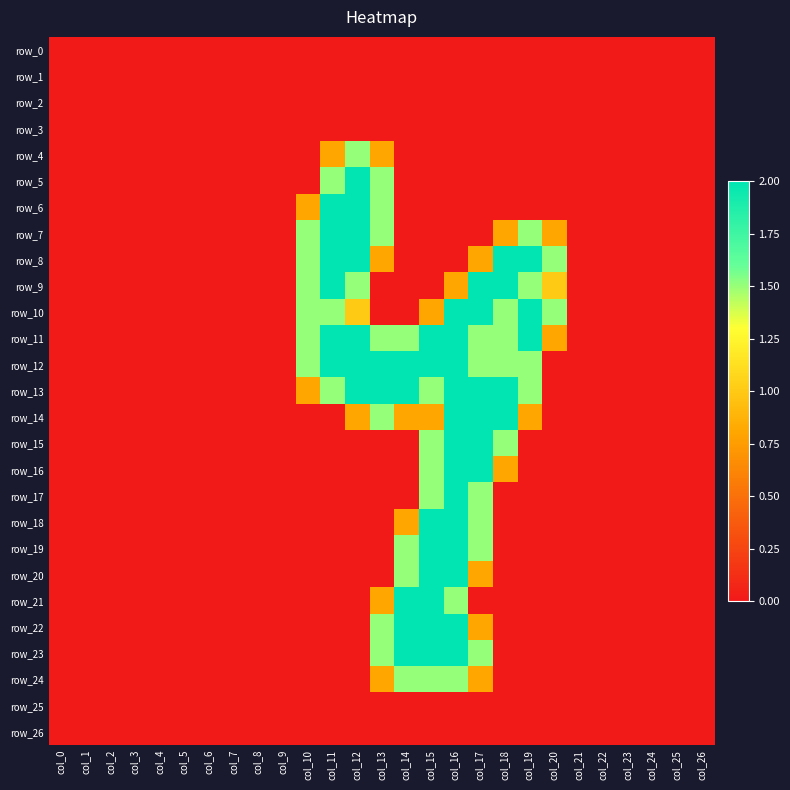

At which label does row_25 reach its peak?

col_0